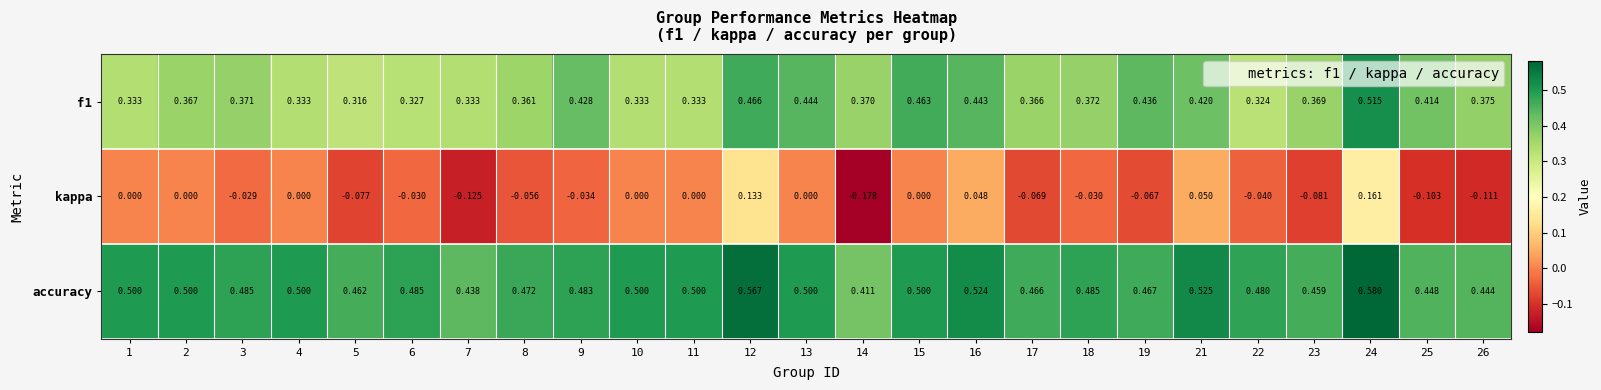

Rank the series by their maximum value, from lowest to highest.

kappa, f1, accuracy